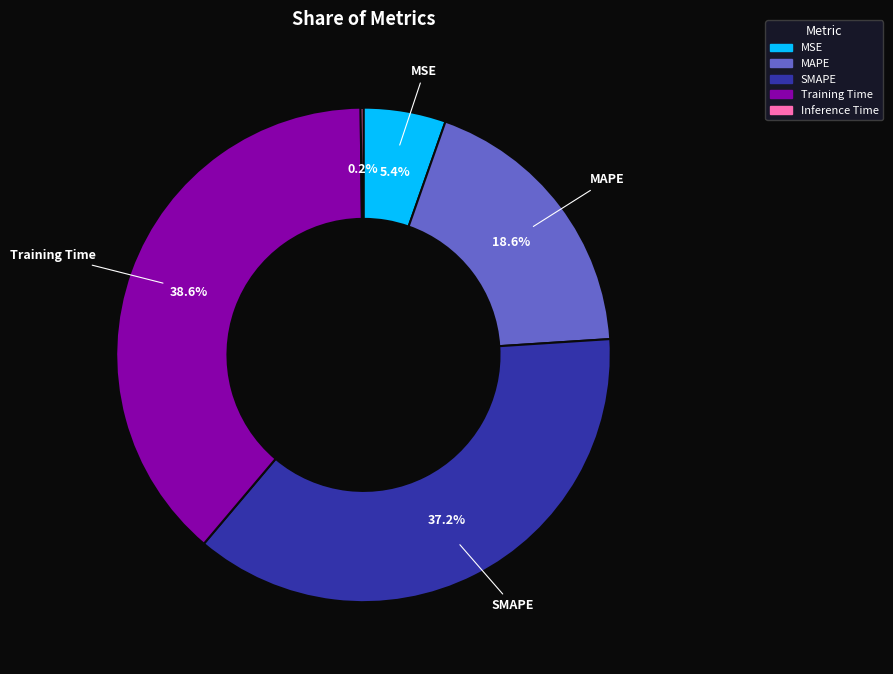

What percentage do Training Time and SMAPE together represent?

75.8%